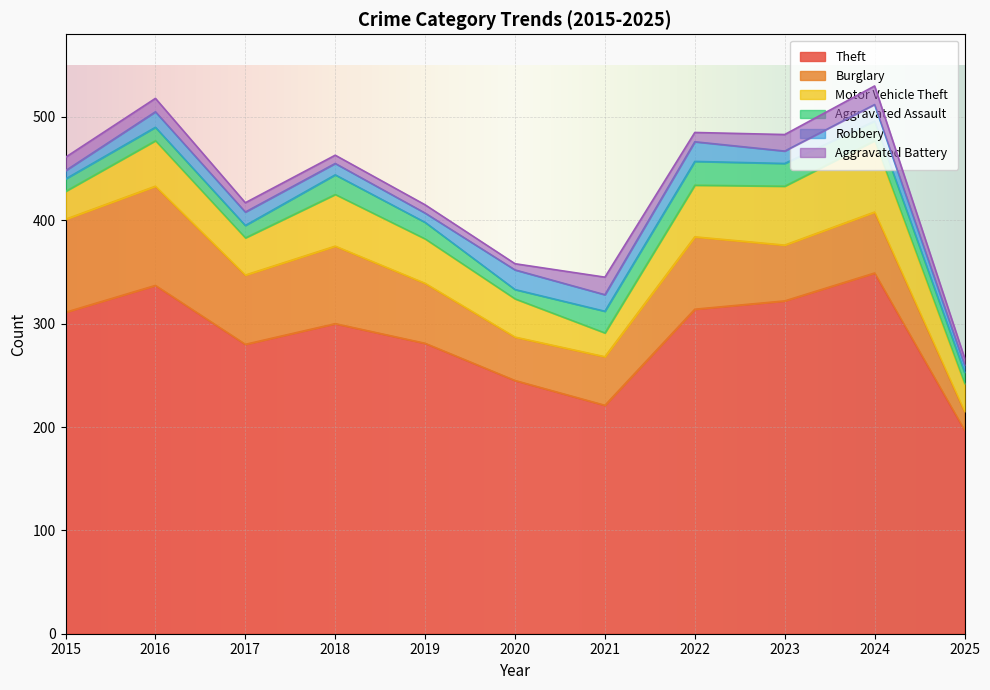

True or false: Motor Vehicle Theft and Aggravated Battery cross at least once.

False